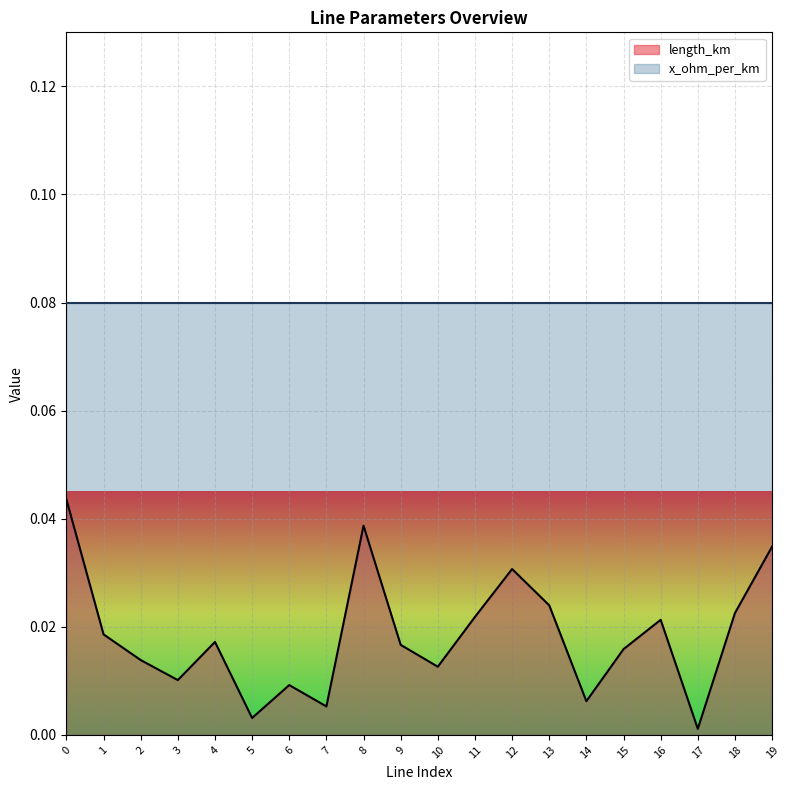

The chart shows a value of 0.0 at 7. True or false?

True